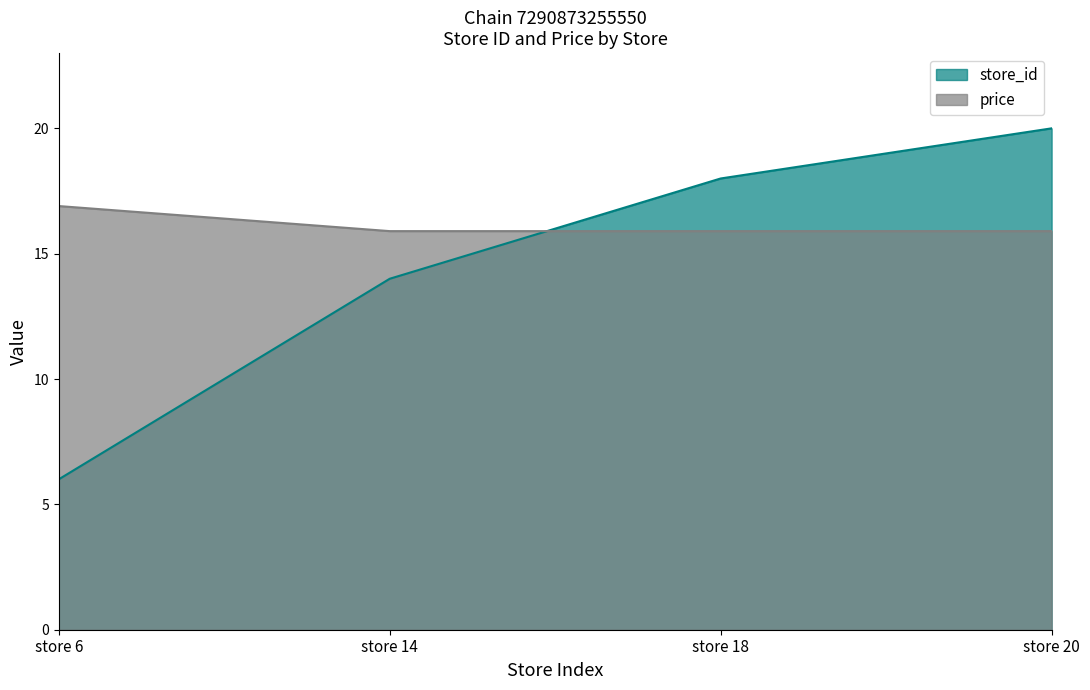

Is it true that price equals 25.0 at store 18?

False